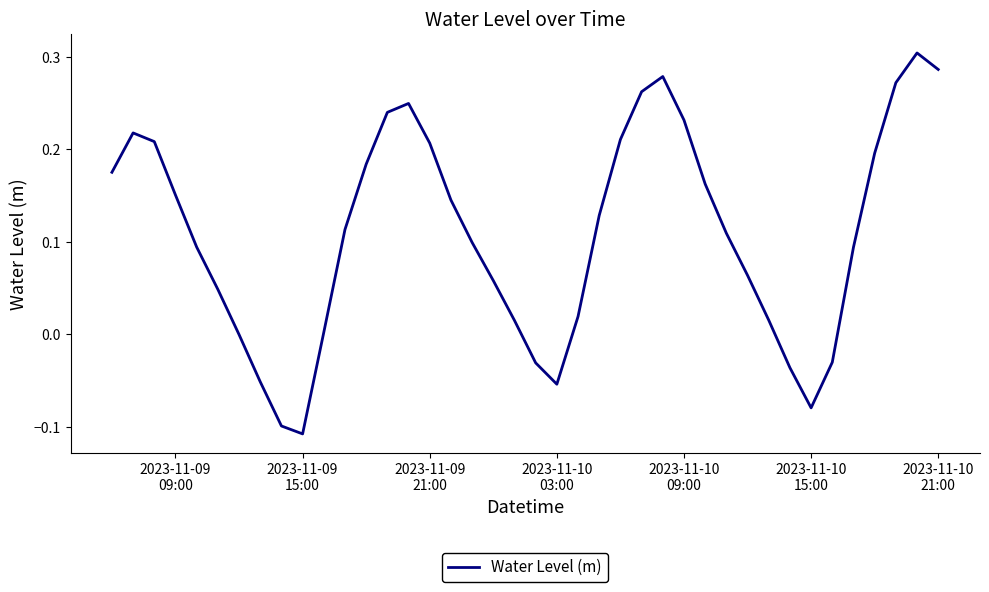

Is this an area chart (filled region under the line)?

No